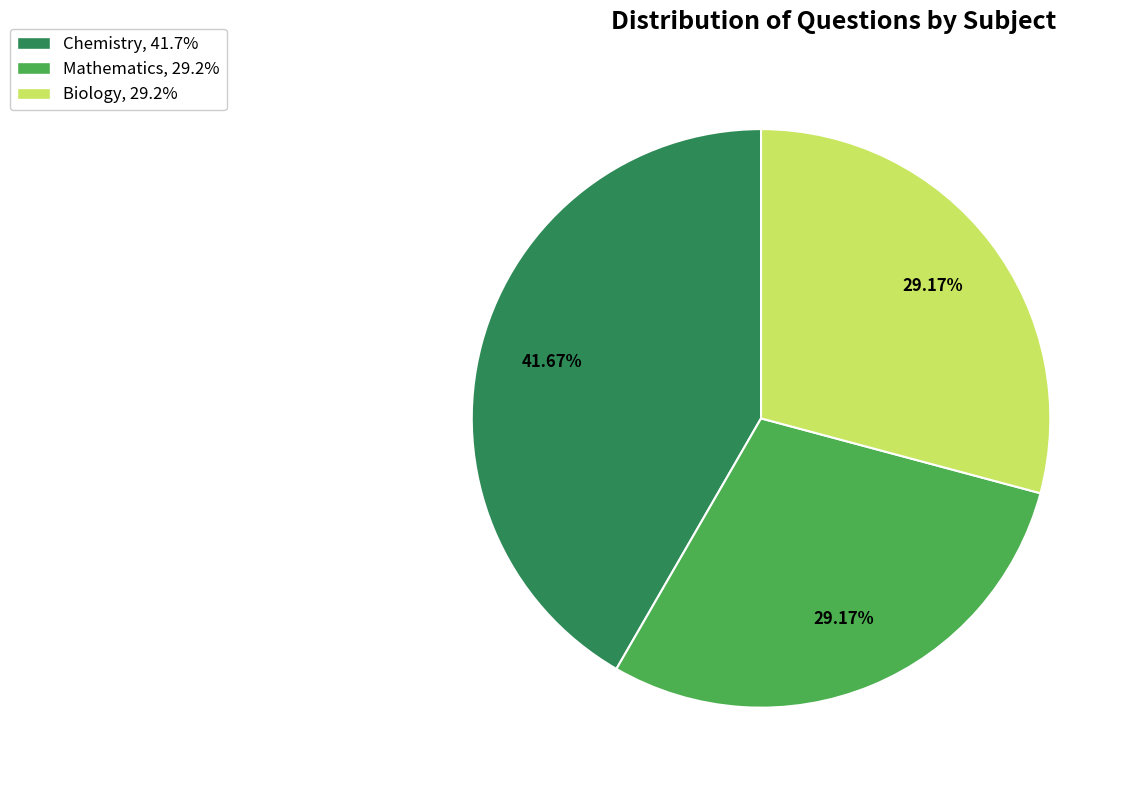

To the nearest percent, what percentage of the pie is Chemistry?

42%